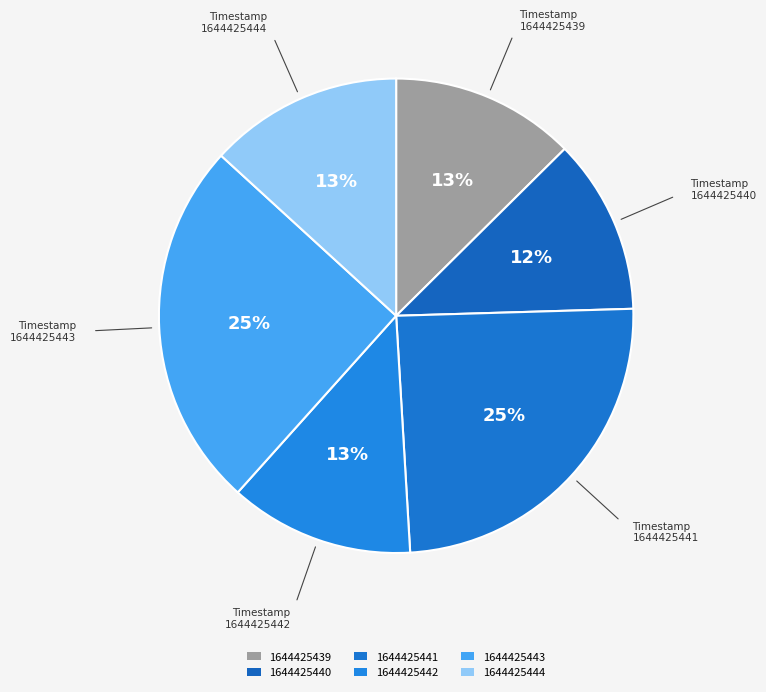

Which category has the smallest portion of the pie?

1644425440